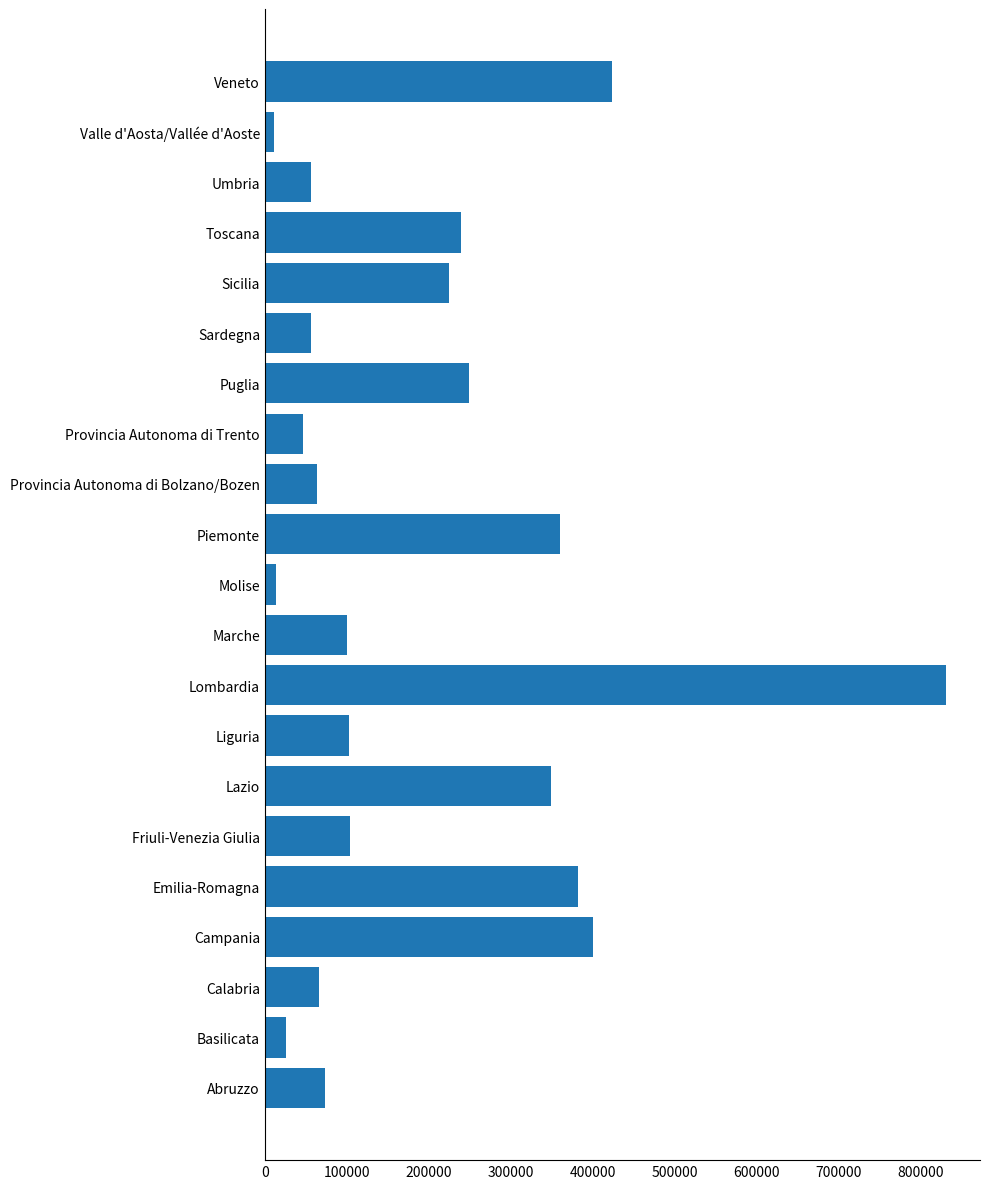

Between Emilia-Romagna and Molise, which is larger?

Emilia-Romagna